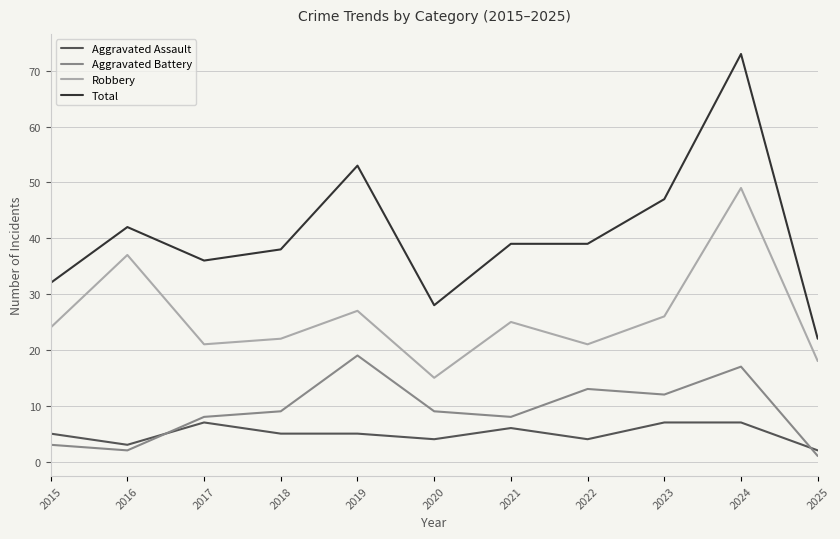

Is the value of Robbery at 2018 greater than the value of Aggravated Battery at 2025?

Yes